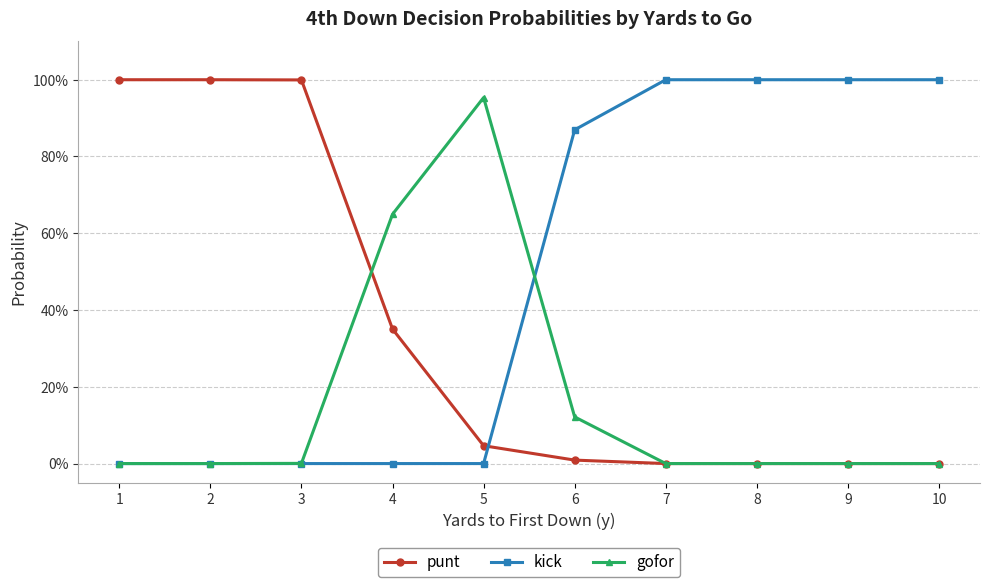

At 4, list the series in order from smallest to largest.

kick, punt, gofor